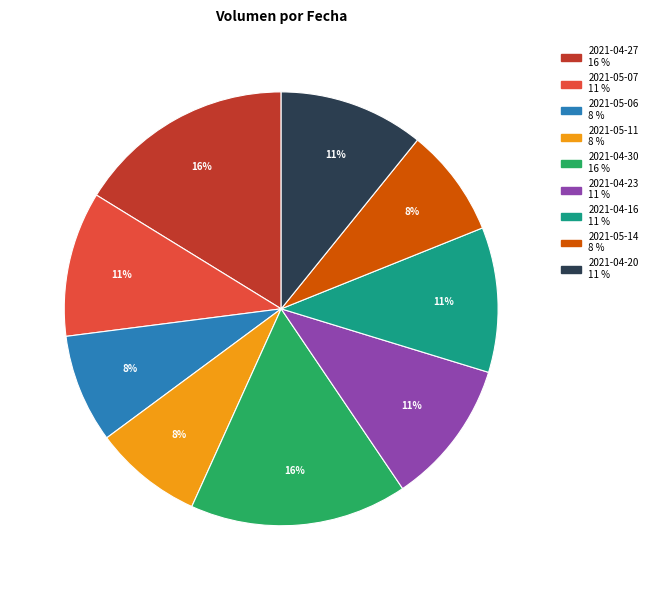

Is there any slice that represents more than half of the pie?

No